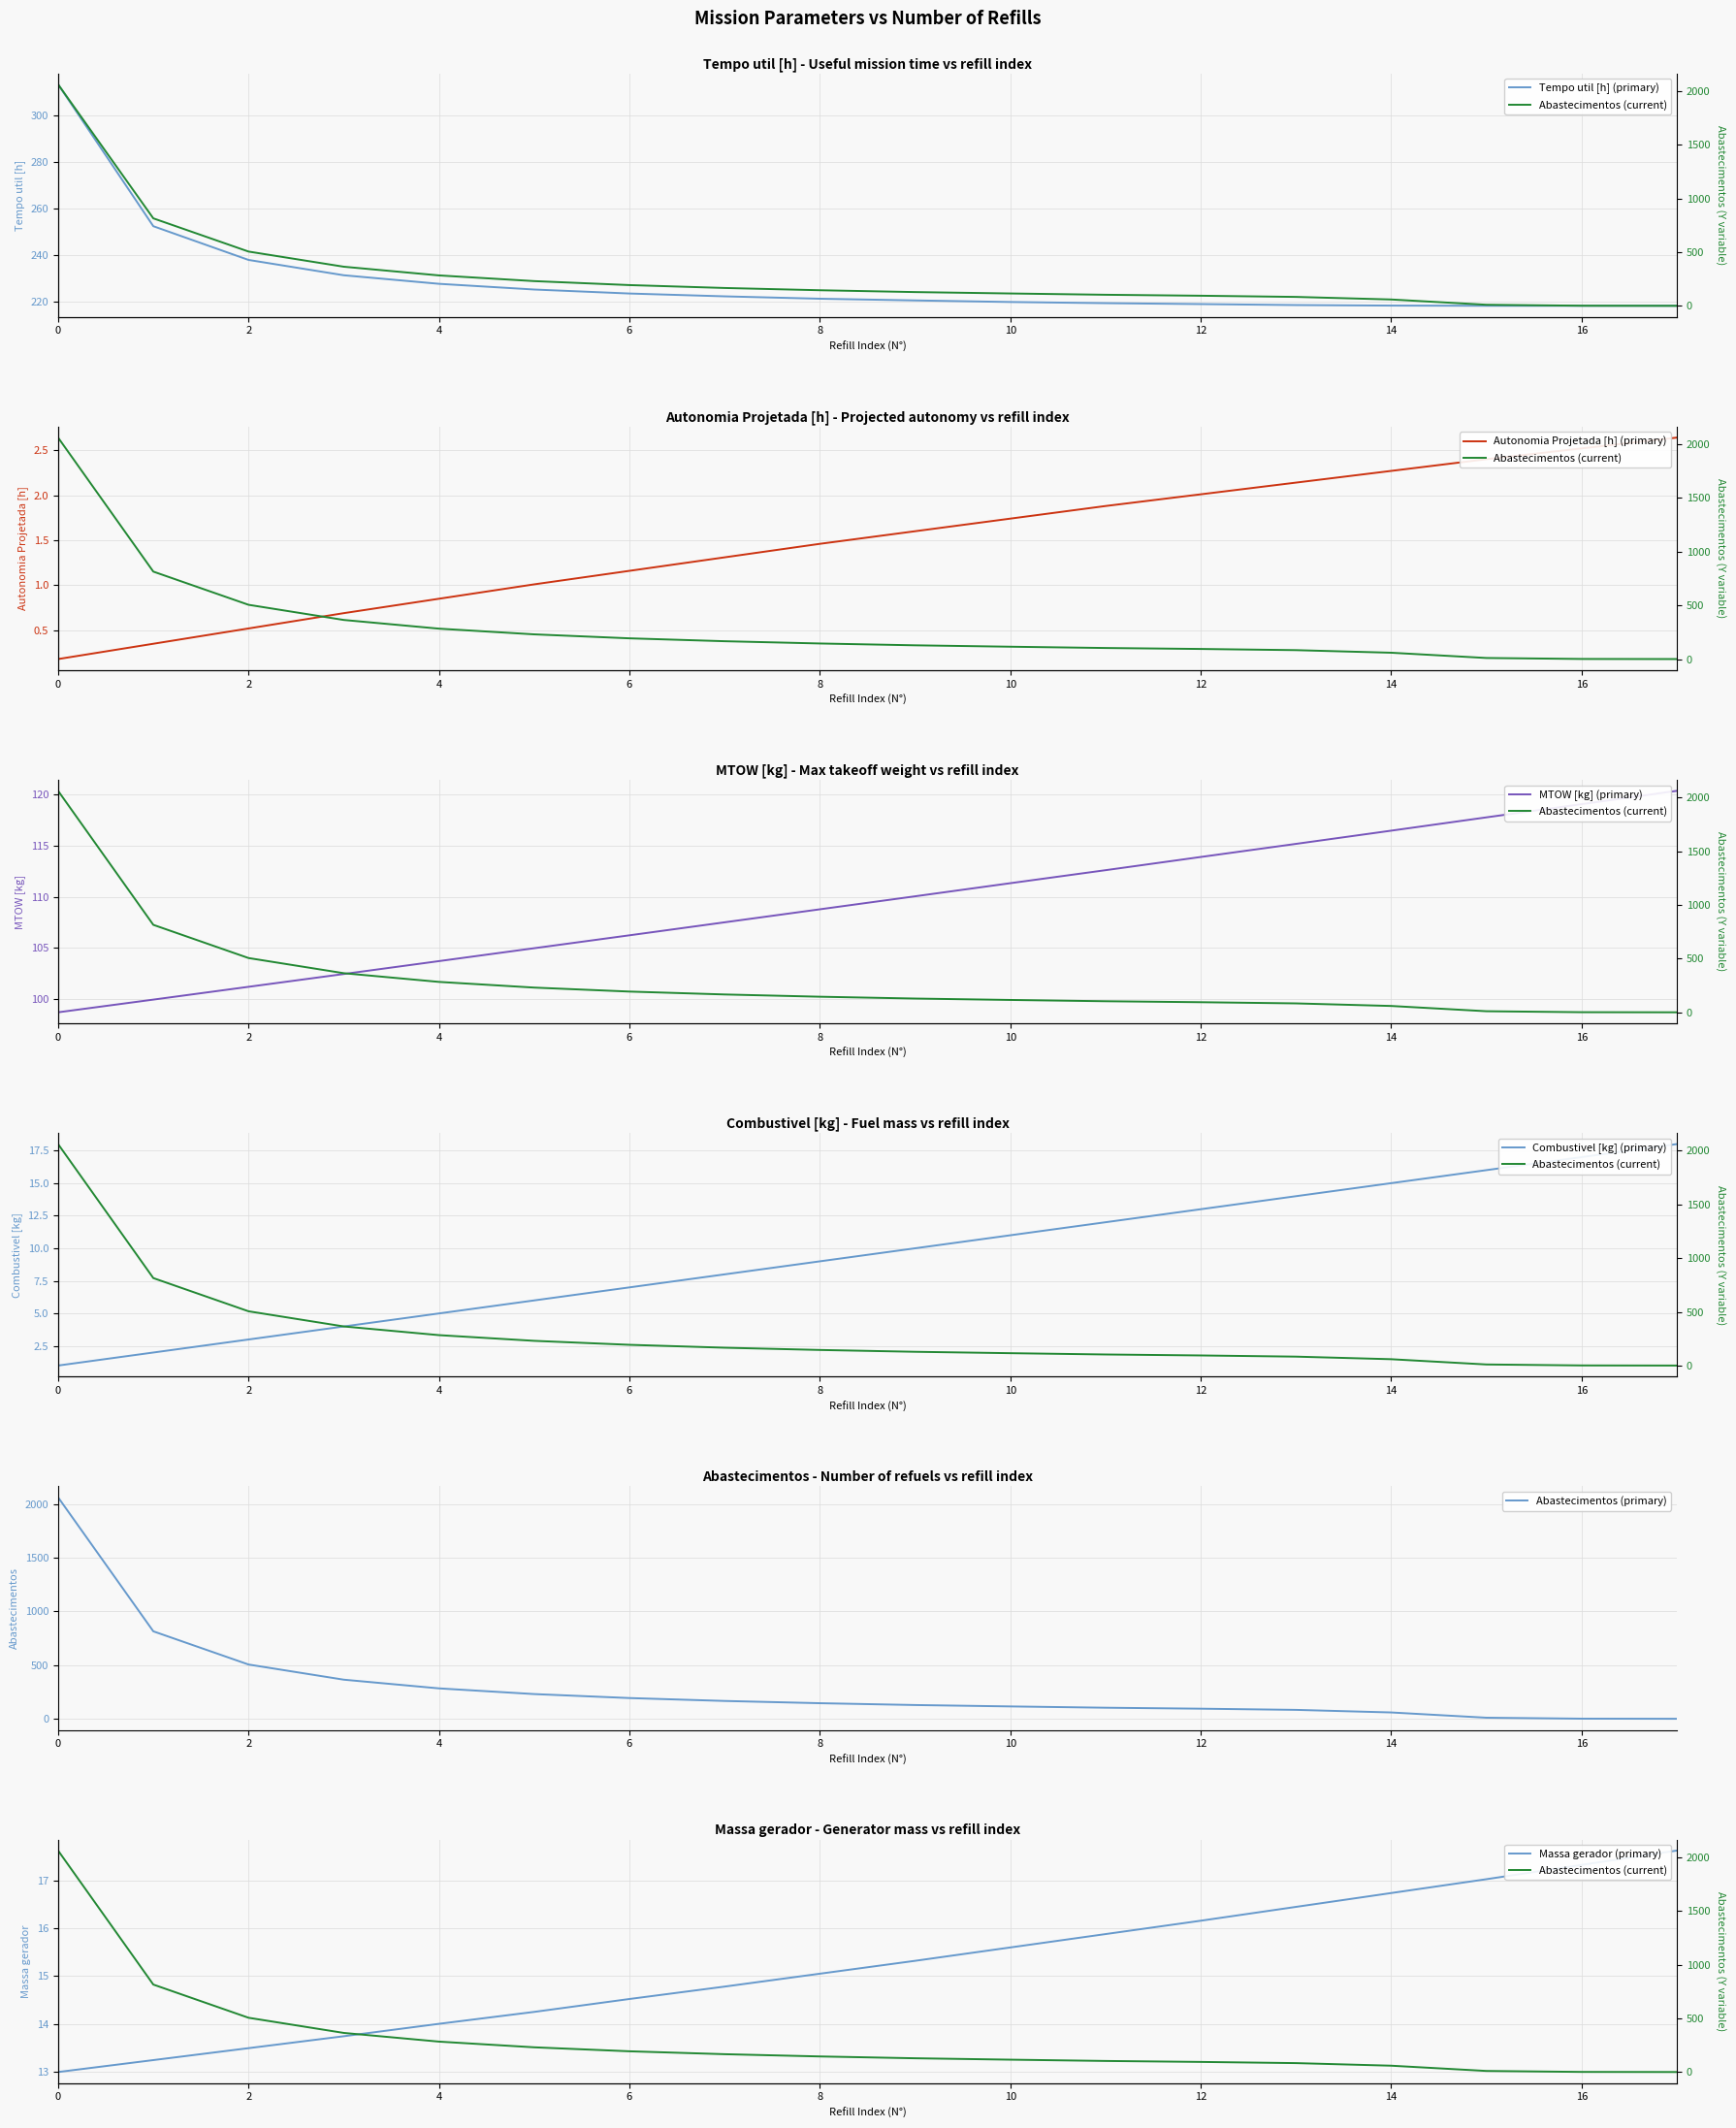

What are all the series names shown in the legend?

Tempo util [h], Autonomia Projetada [h], MTOW [kg], Combustivel [kg], Abastecimentos, Massa gerador